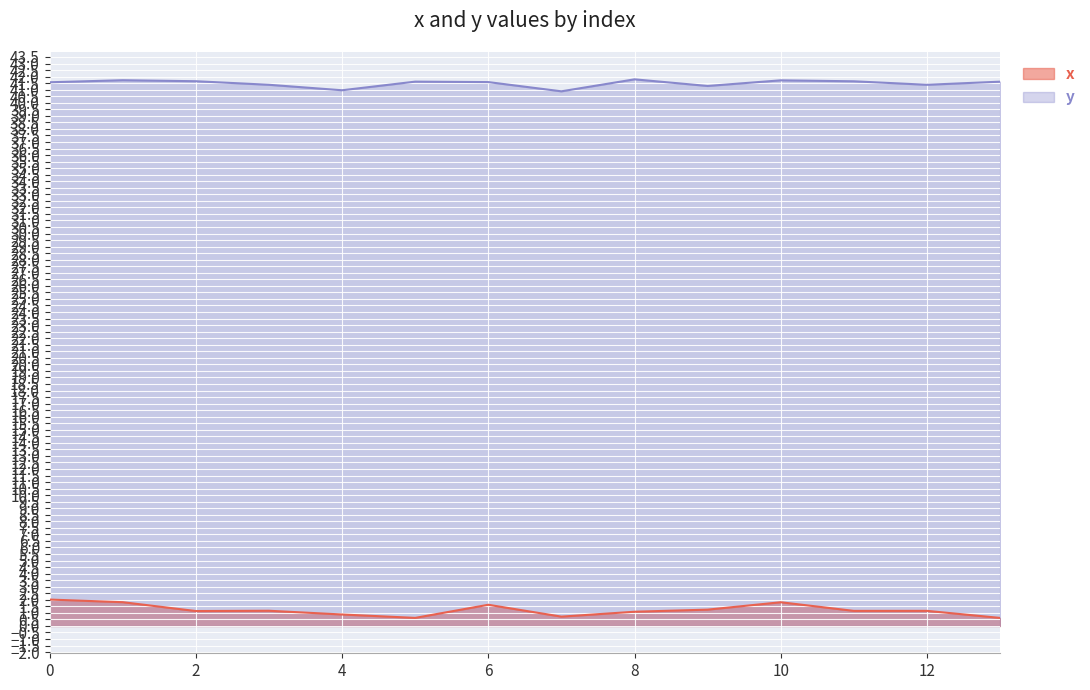

True or false: y and x intersect in this chart.

False